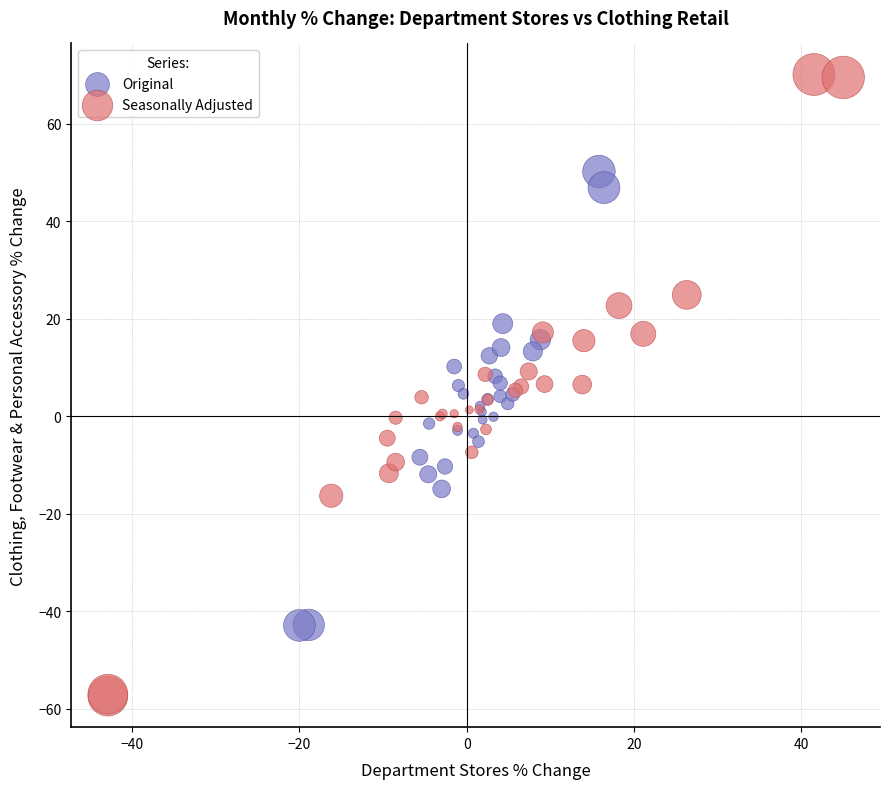

Which series reaches the minimum Y coordinate?

Seasonally Adjusted